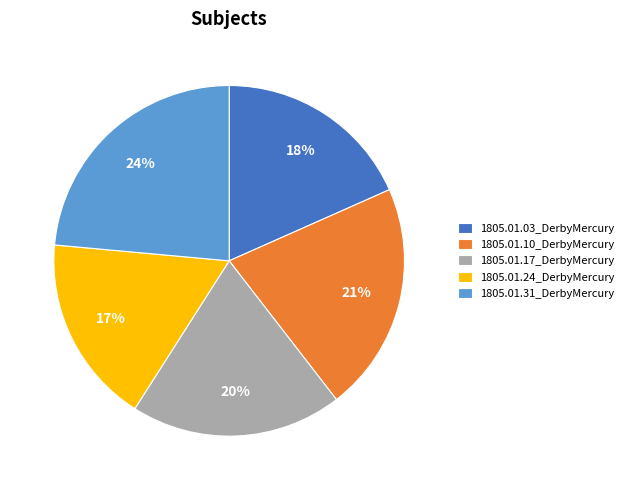

Which has a higher value, 1805.01.03_DerbyMercury or 1805.01.10_DerbyMercury?

1805.01.10_DerbyMercury